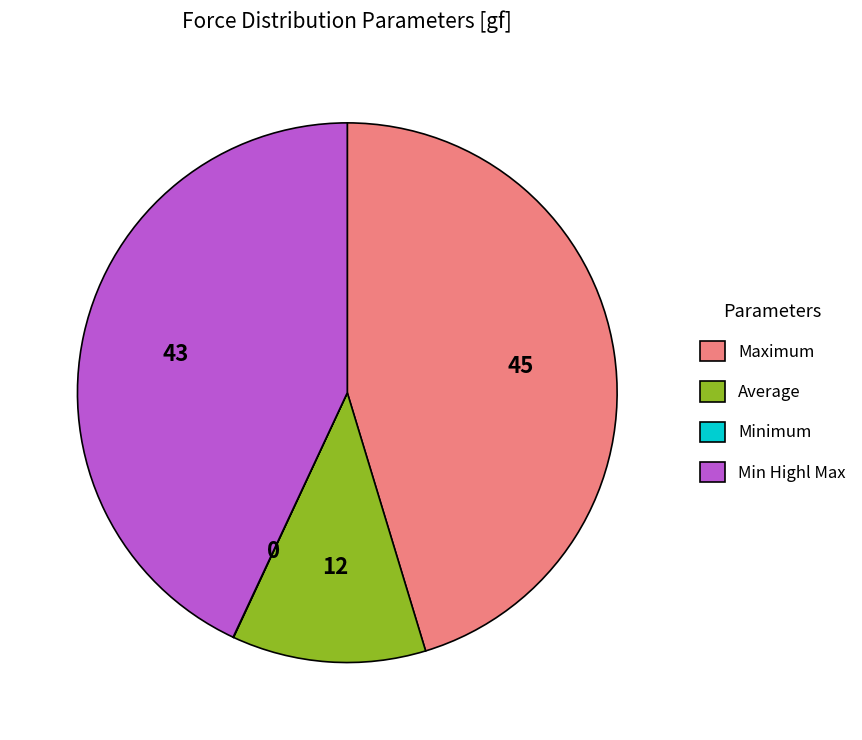

What is the largest slice in the pie chart?

Maximum